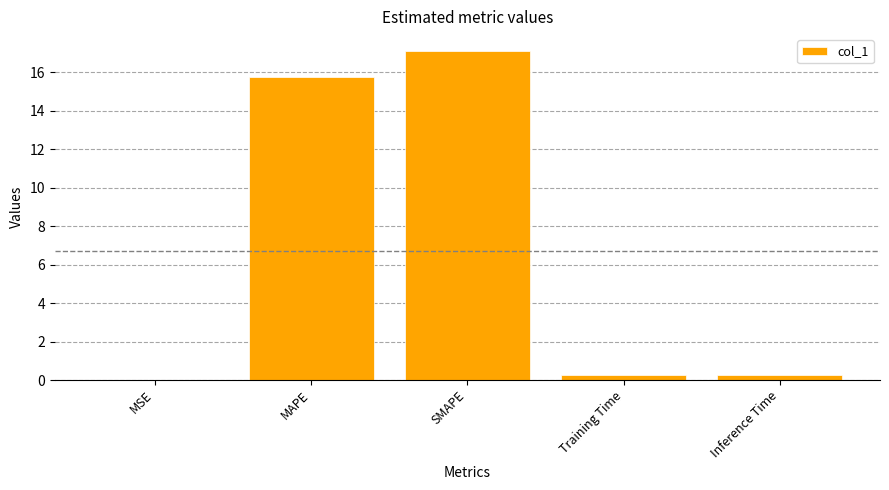

Which has a higher value, MAPE or Training Time?

MAPE